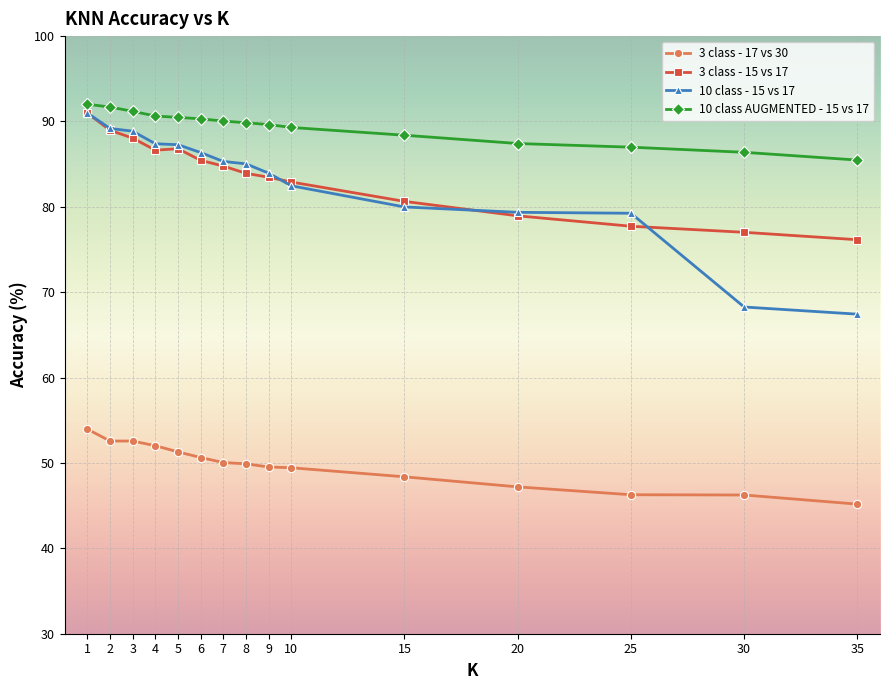

Count the number of data series in this chart.

4